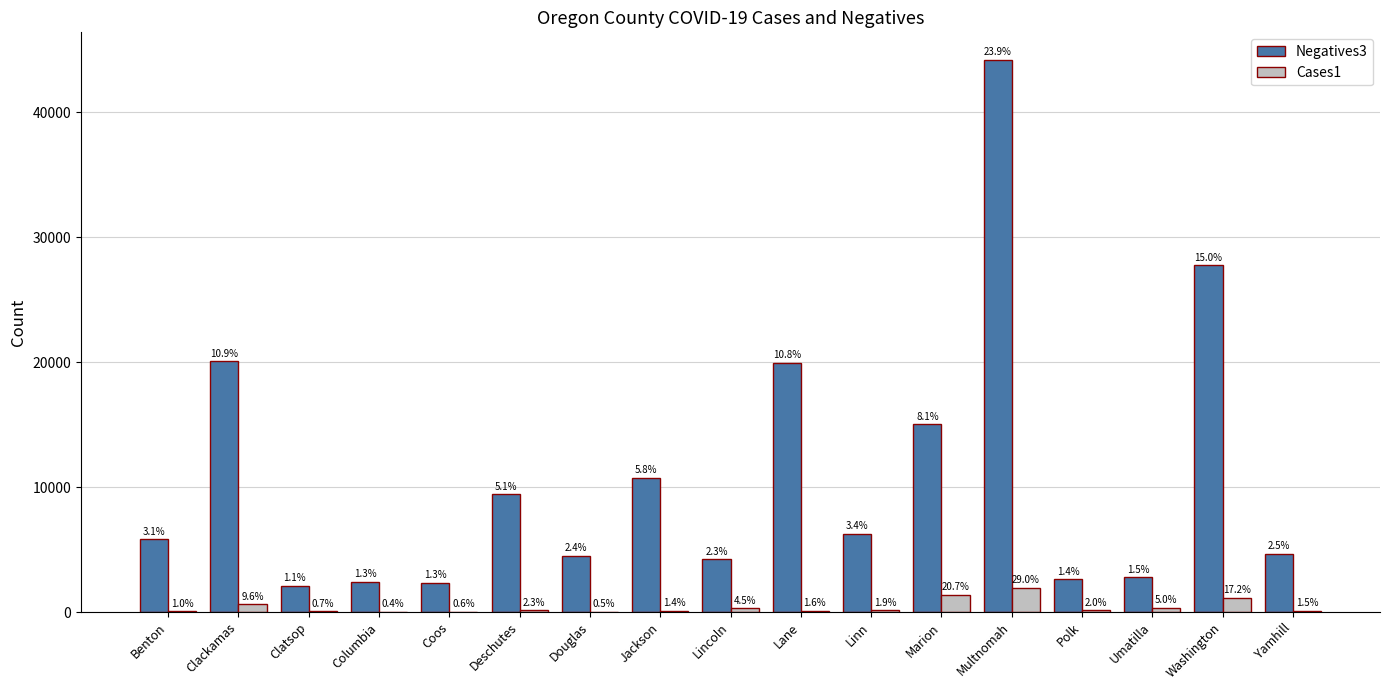

Where is Negatives3 nearest to the value 23156?

Clackamas